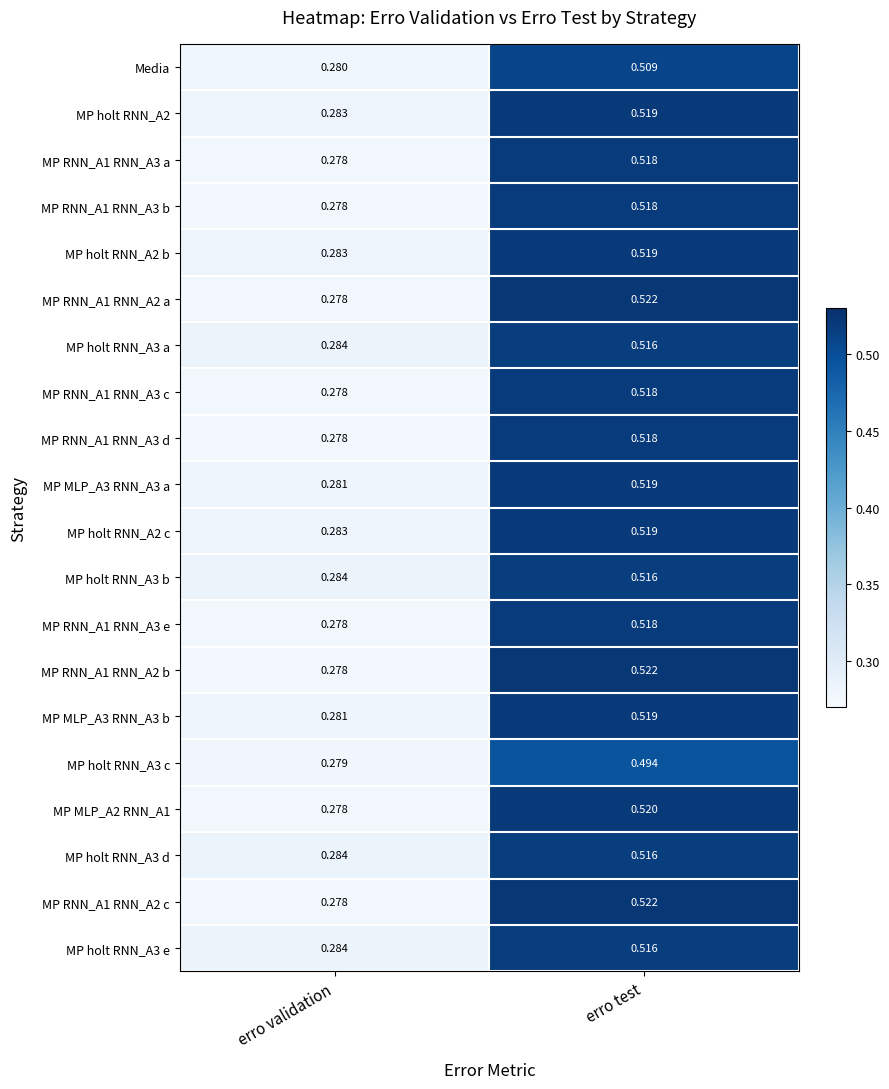

At which label does MP RNN_A1 RNN_A3 c reach its minimum?

erro validation